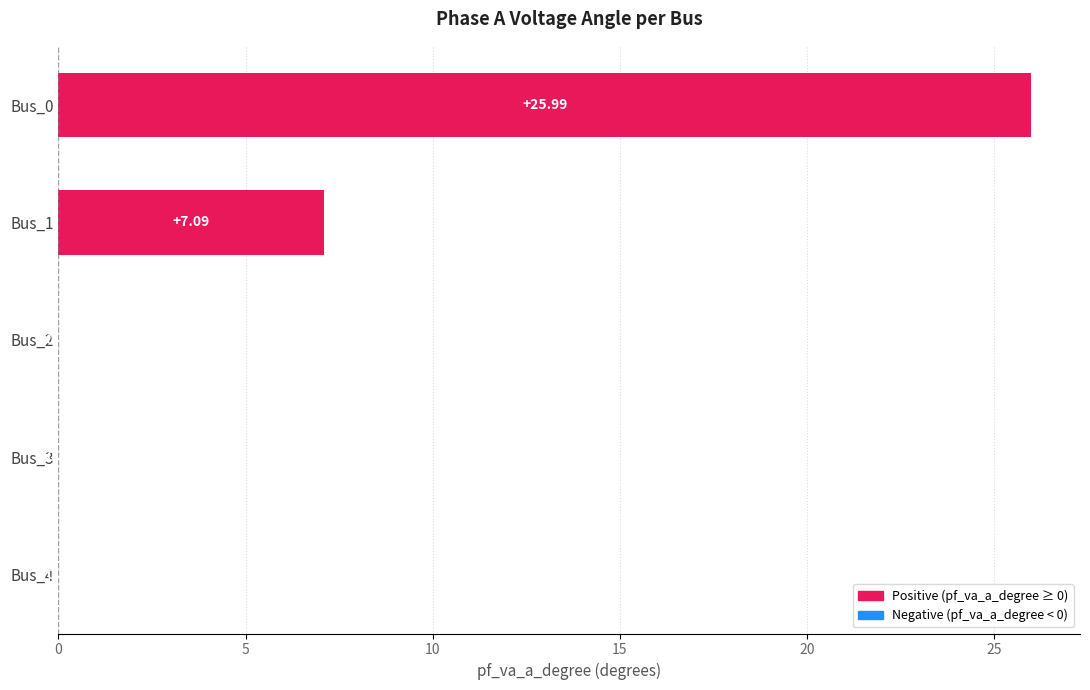

Approximately how many times larger is the value at Bus_1 compared to Bus_0?

0.3